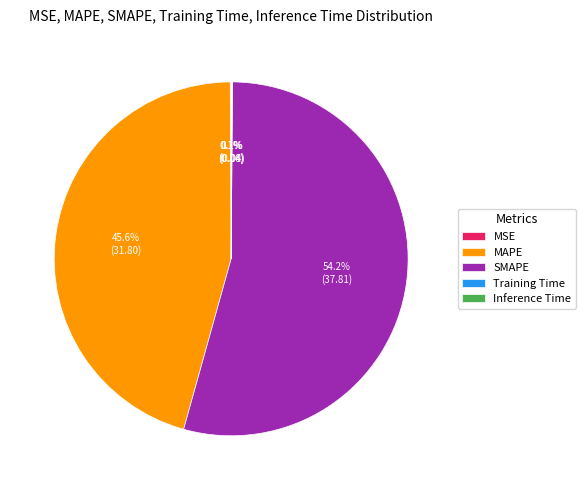

Which slice is the largest?

SMAPE